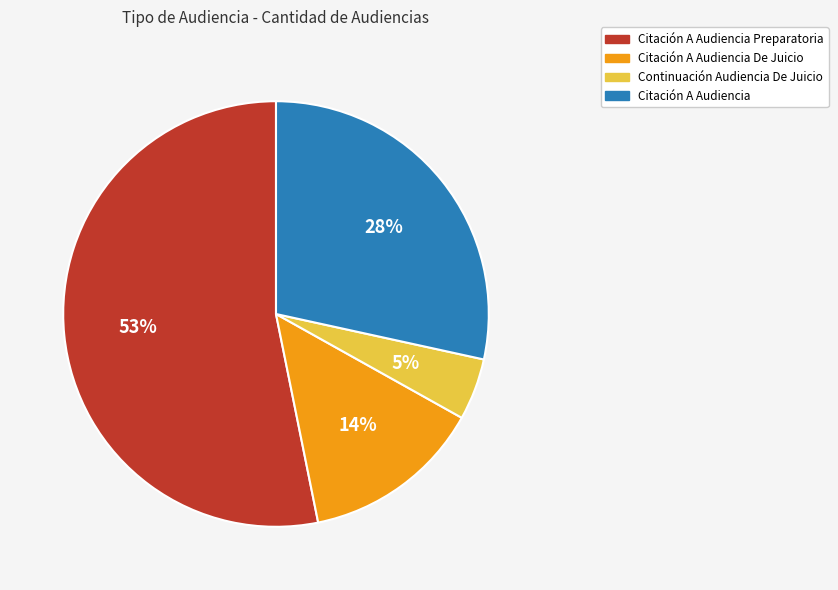

Is there a majority slice in this chart?

Yes